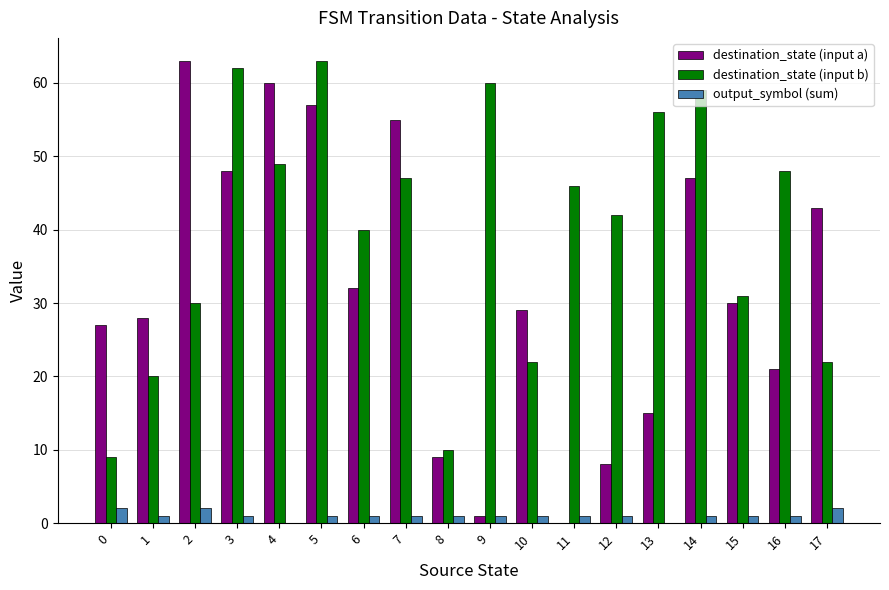

How many data points does each series have?

18